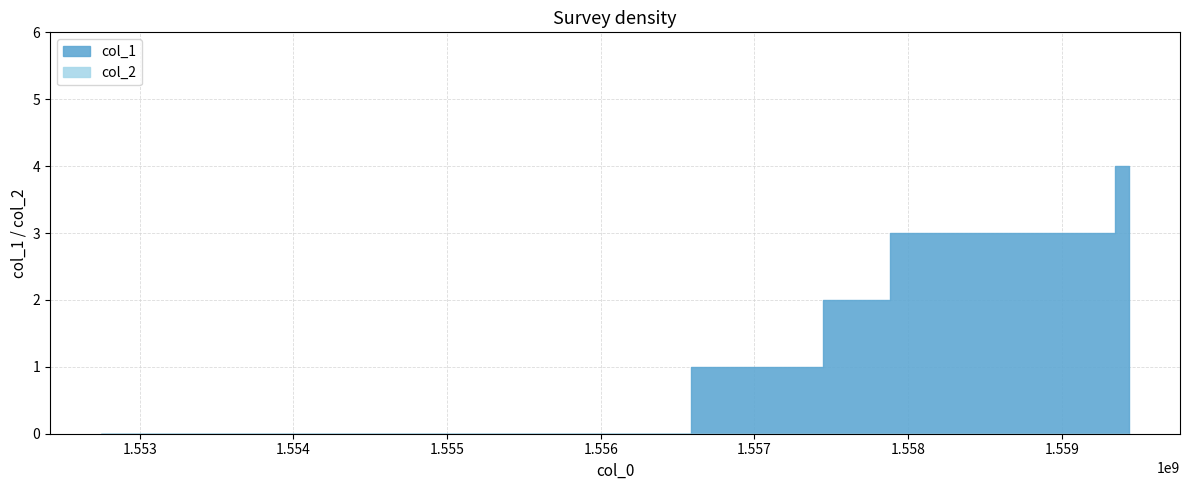

True or false: col_1 and col_2 intersect in this chart.

False